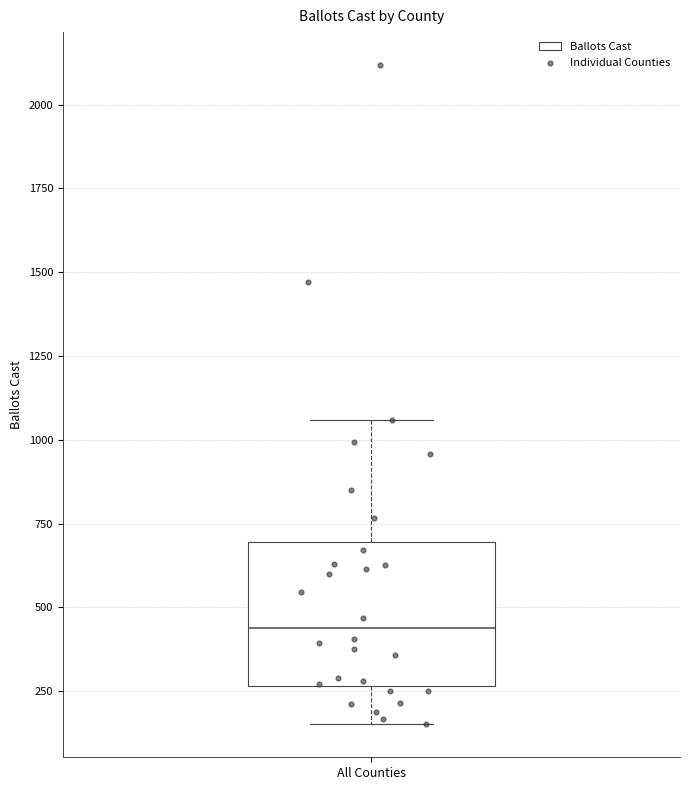

Read this box plot against the y-axis: the position of the median line, the range covered by the box, and the ends of both whiskers. The values are not printed on the chart, so give them approximately, as read against the axis.

median 450, box 250 to 700, whiskers 150 to 1050